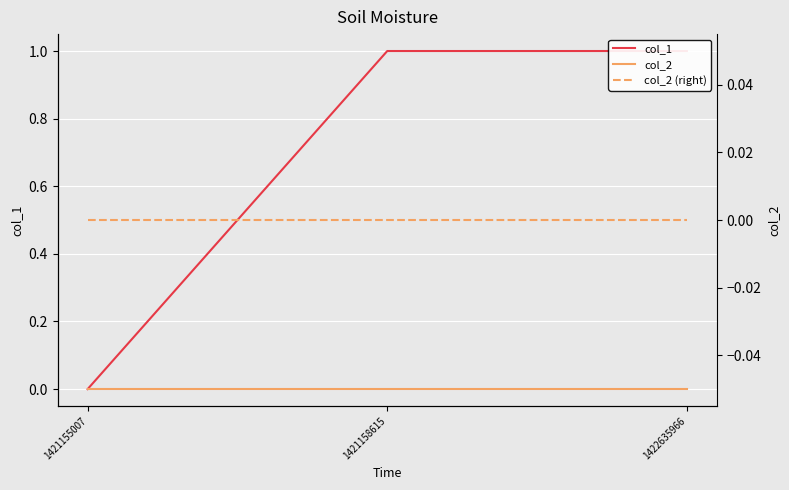

What are all the series names shown in the legend?

col_1, col_2, col_2 (right)